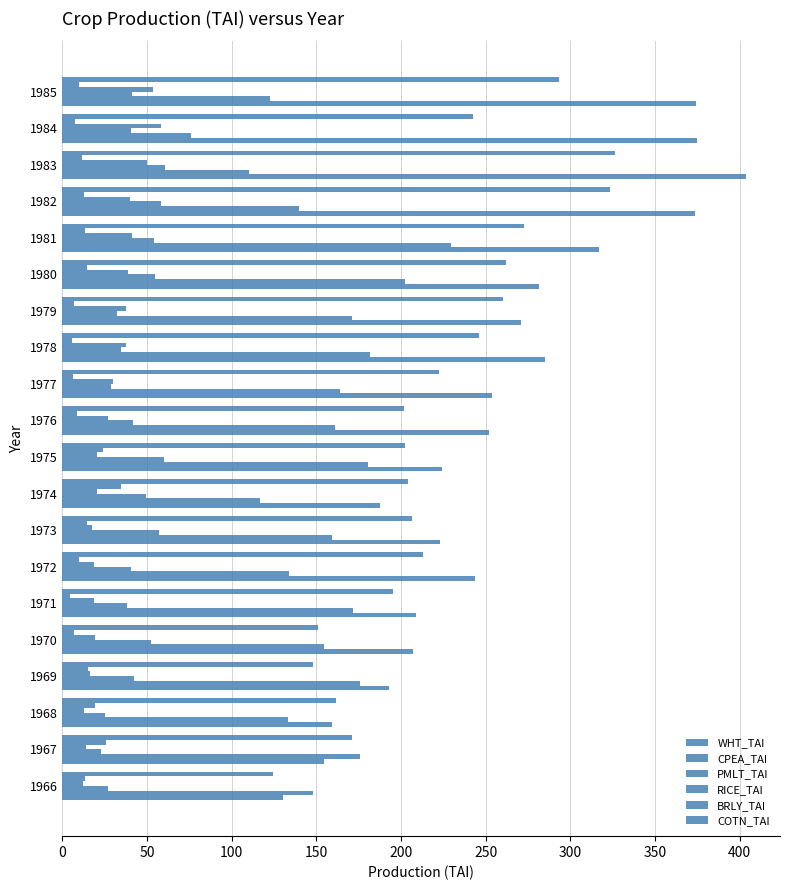

How many data points in WHT_TAI are above 251?

10